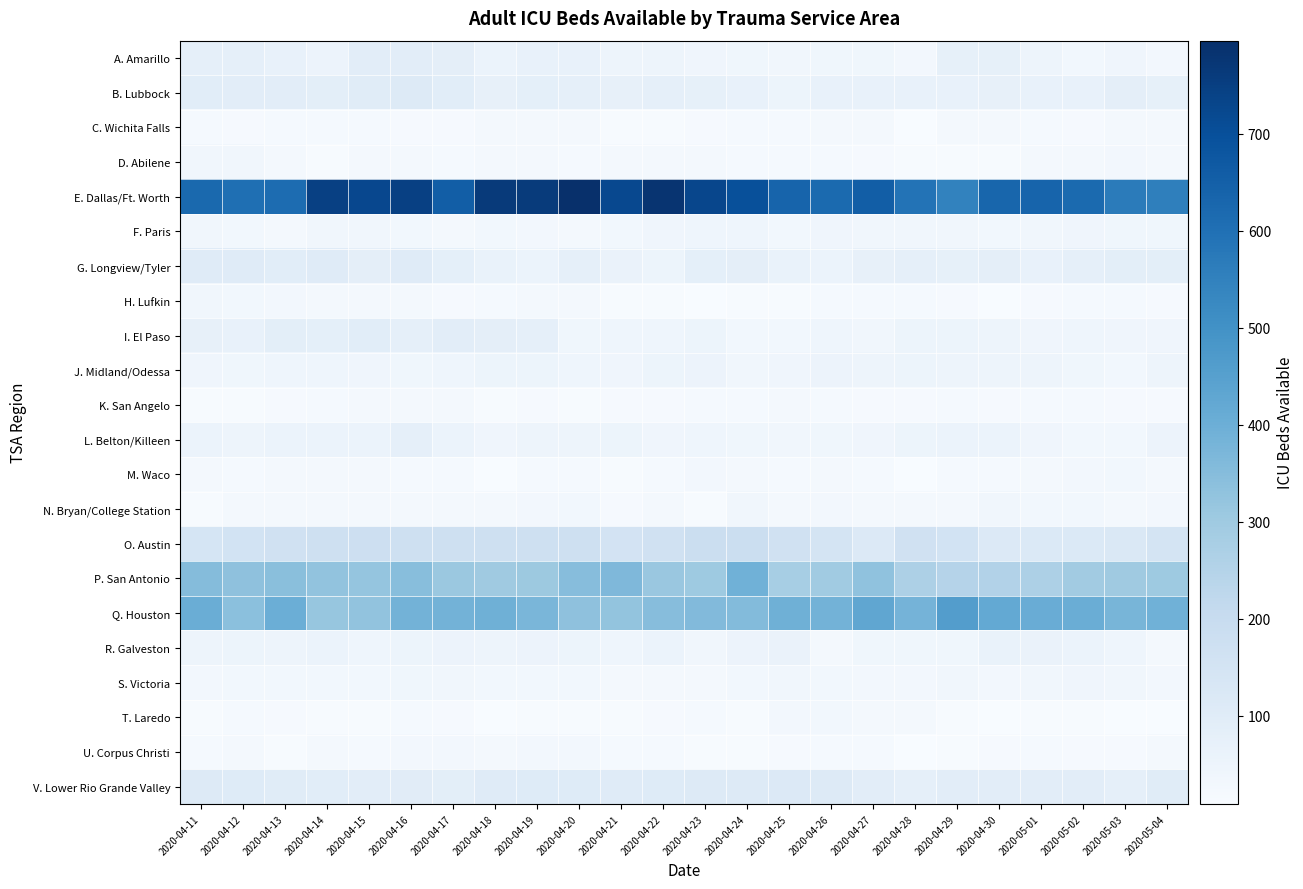

Which series has the largest total across all categories?

E. Dallas/Ft. Worth